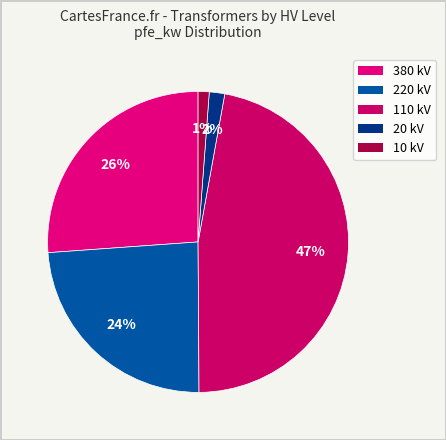

How many slices are in this pie chart?

5